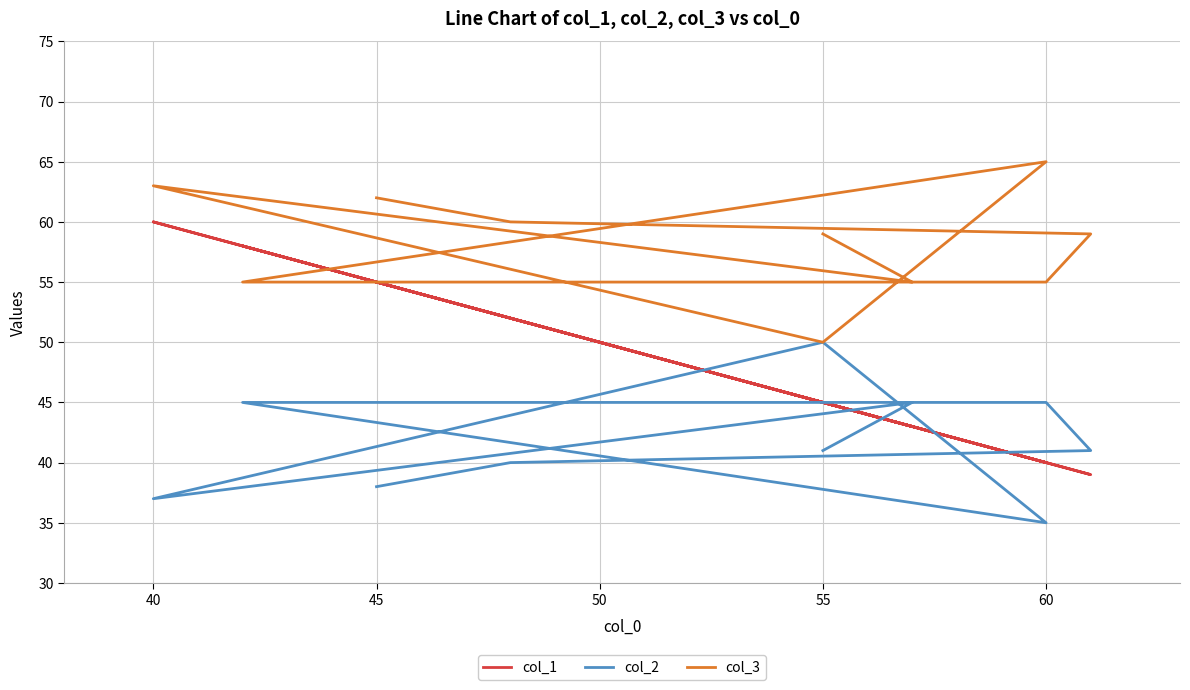

How many lines are shown in the chart?

3